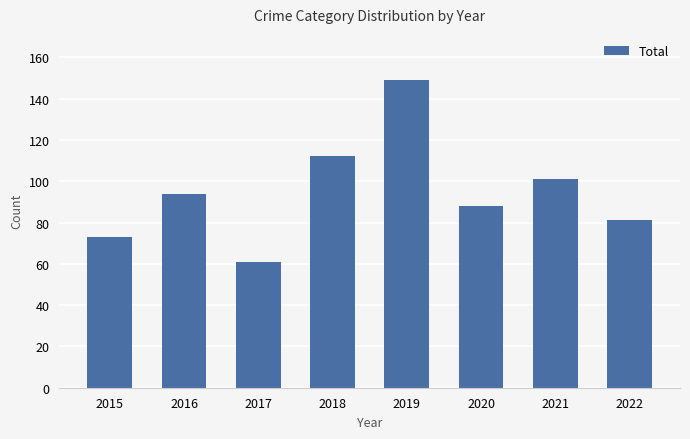

Are the bars horizontal?

No